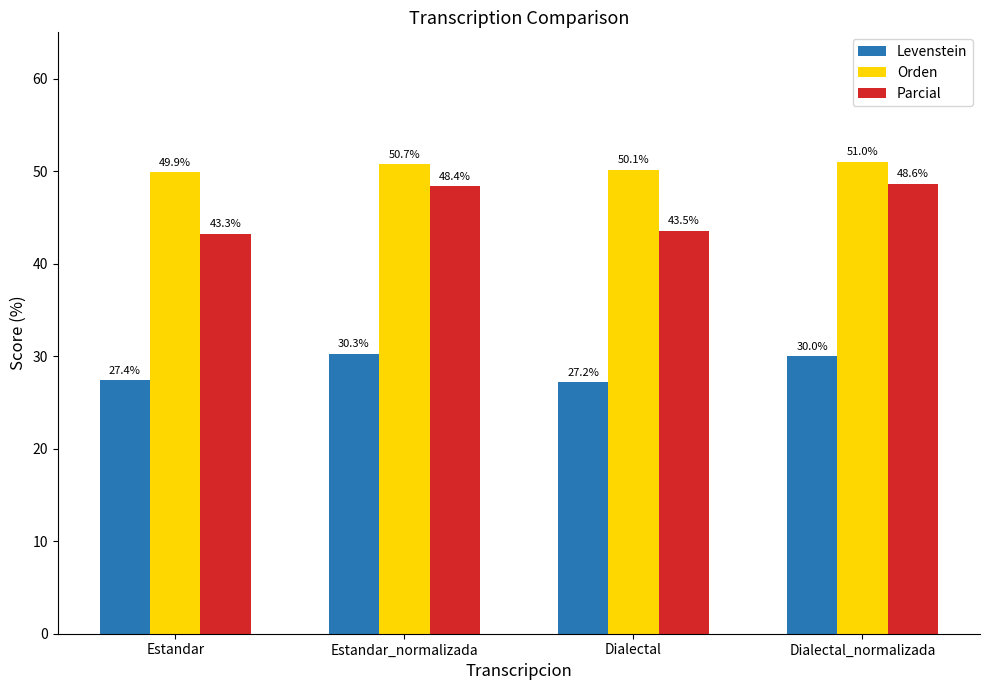

What is the sum of all Orden values?

201.7